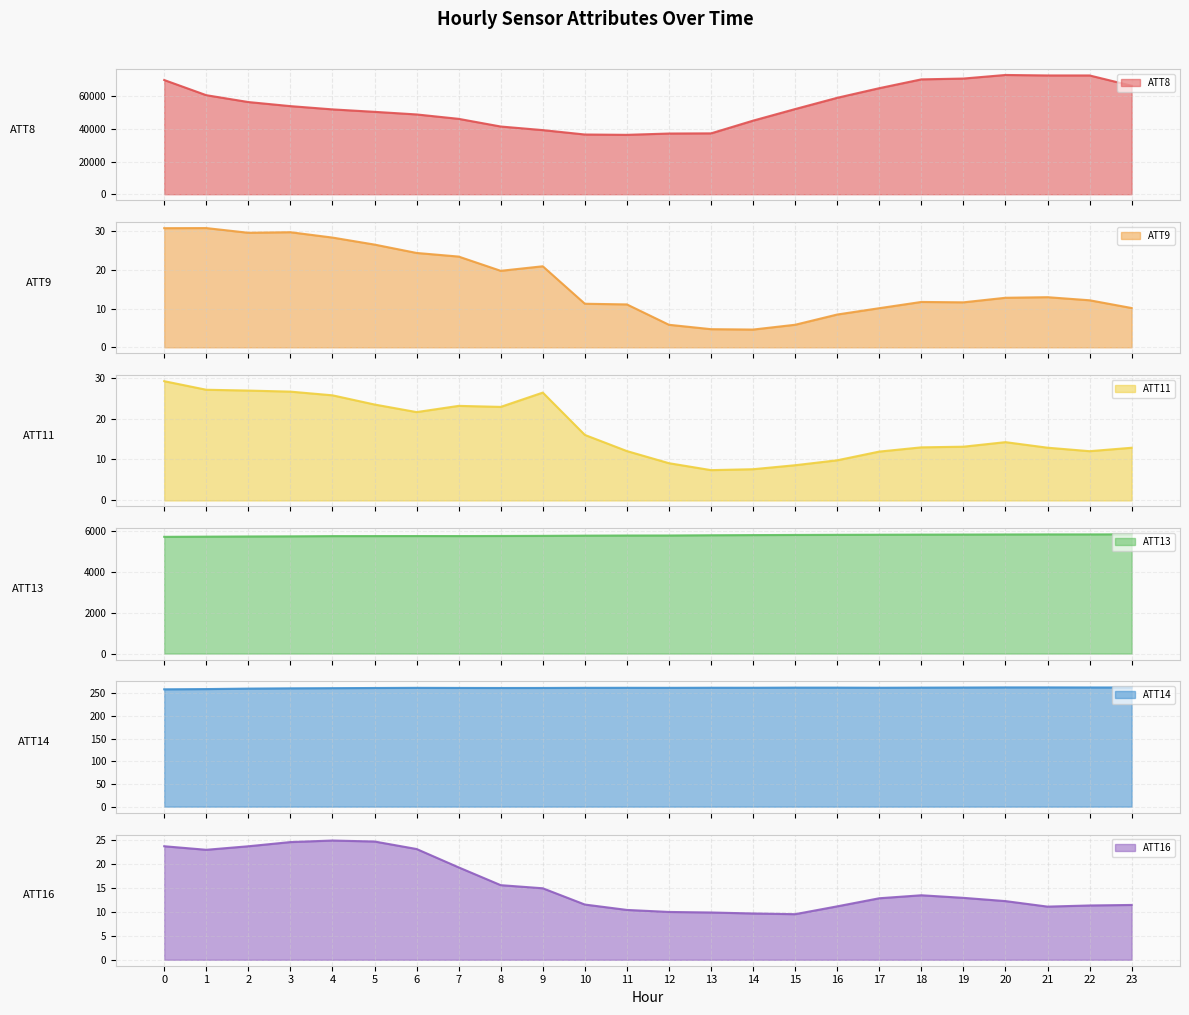

What is the difference between the ATT11 values at 1 and 2?

0.2